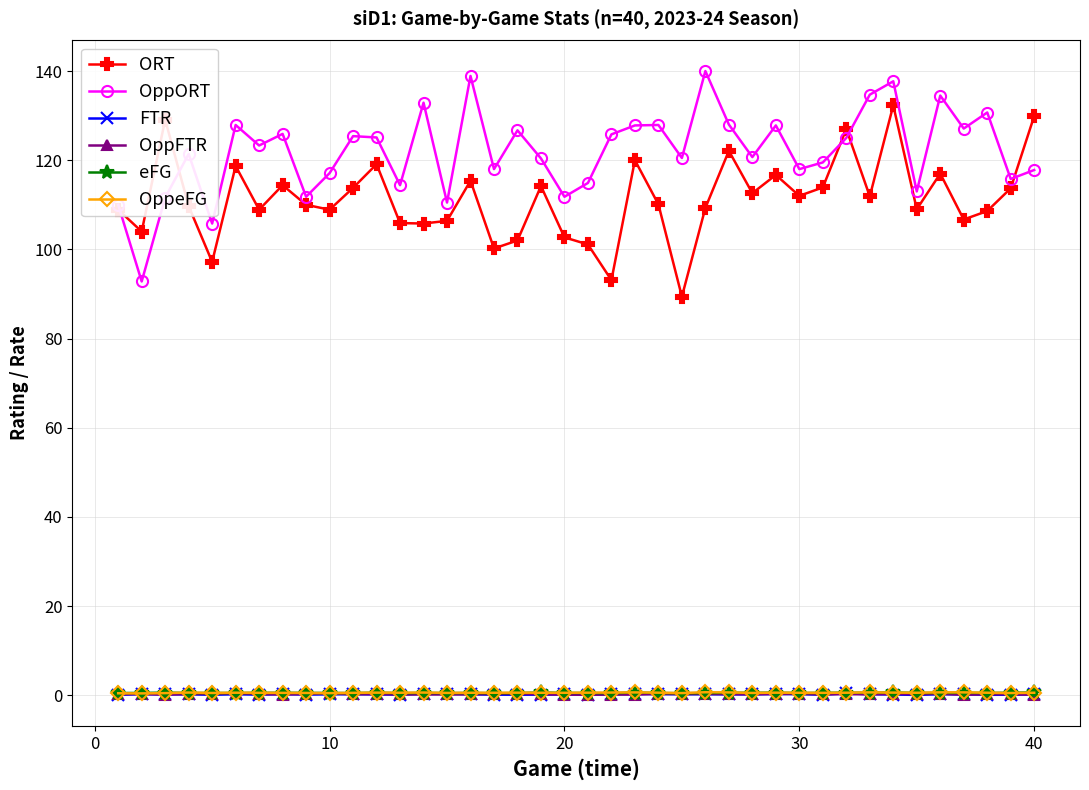

What is the maximum value for ORT?

132.3